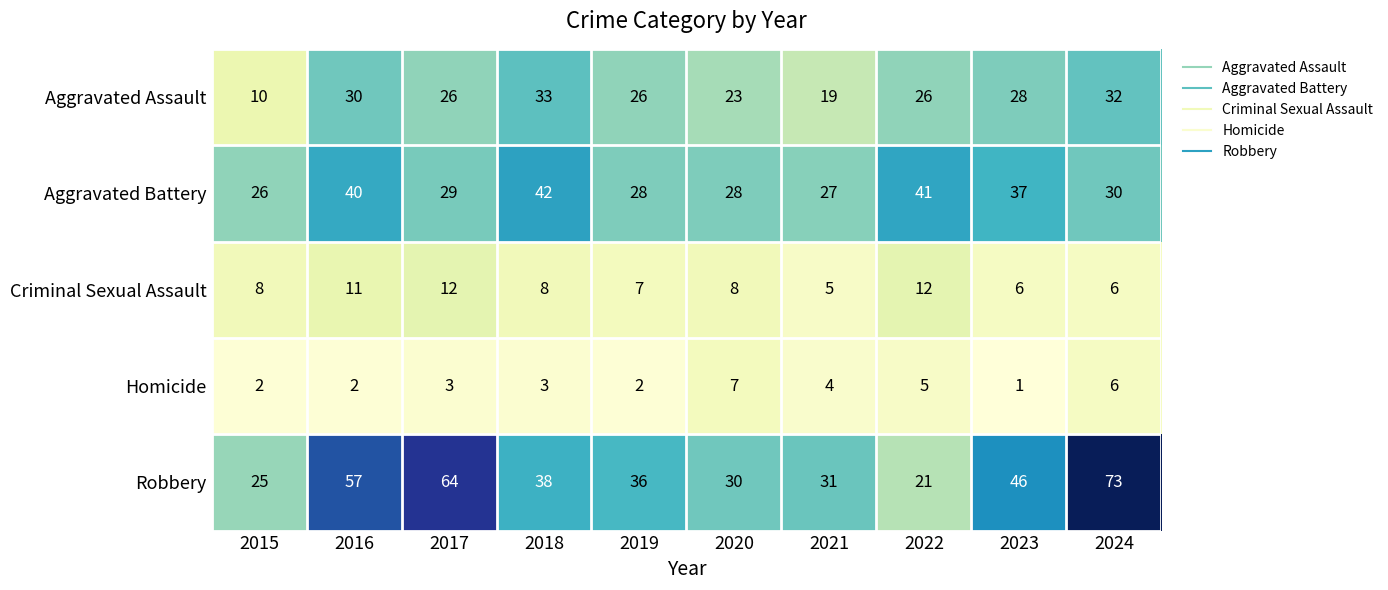

What is the sum of all Homicide values?

35